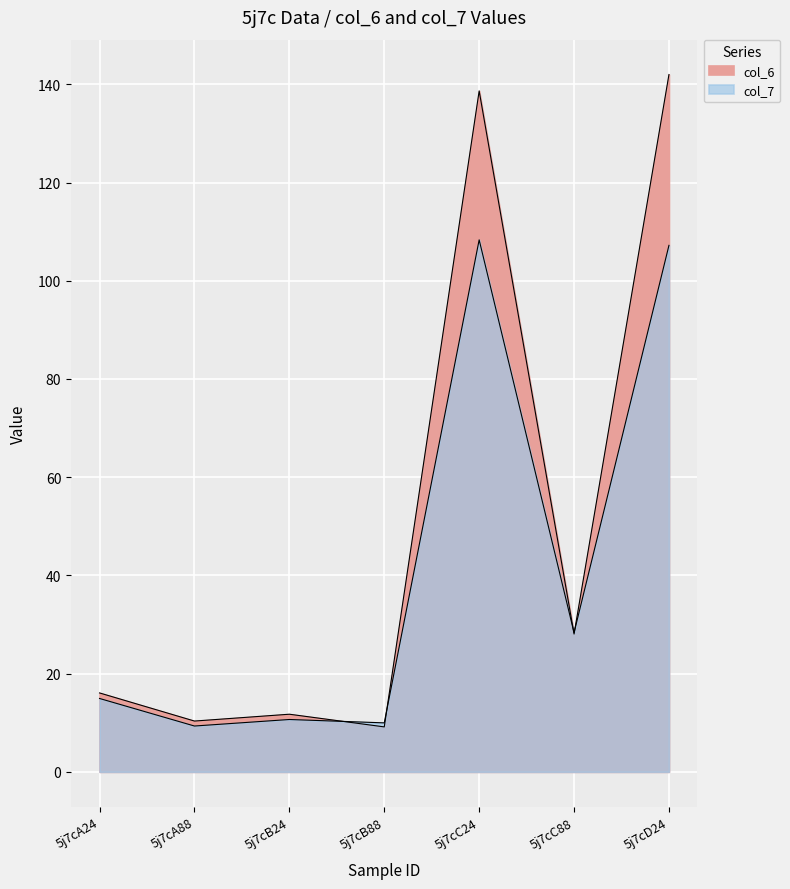

What position from the left is 5j7cD24?

7